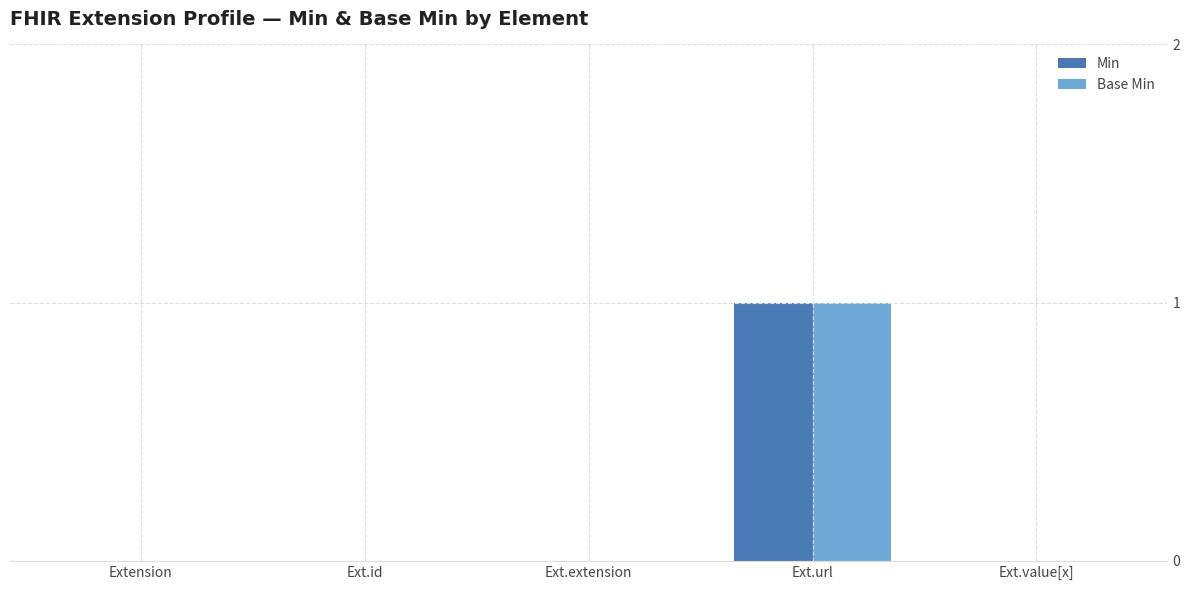

Is the value of Base Min at Ext.url greater than the value of Min at Extension?

Yes